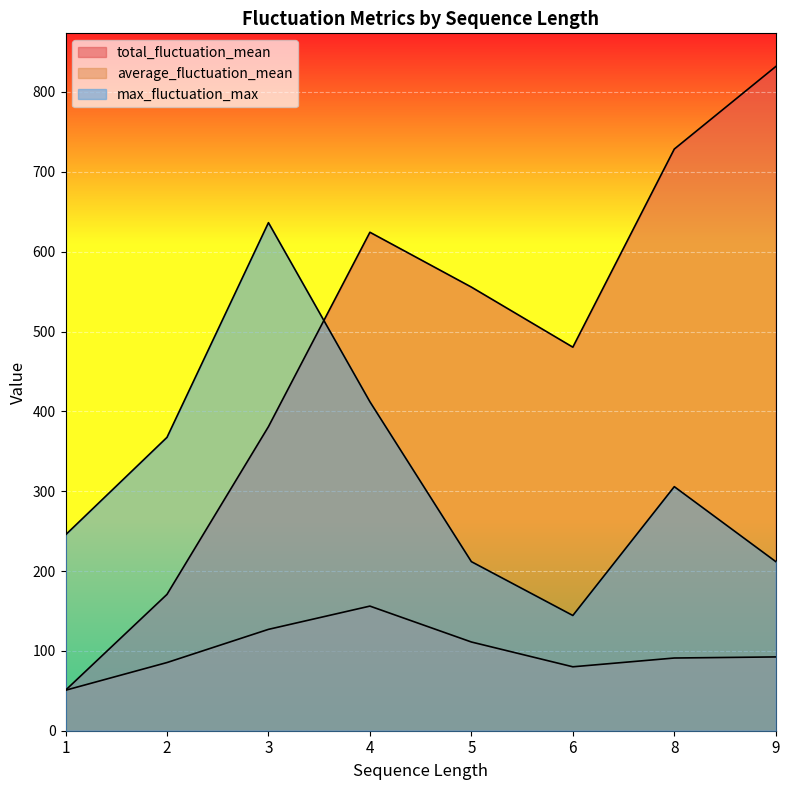

True or false: average_fluctuation_mean and max_fluctuation_max intersect in this chart.

False